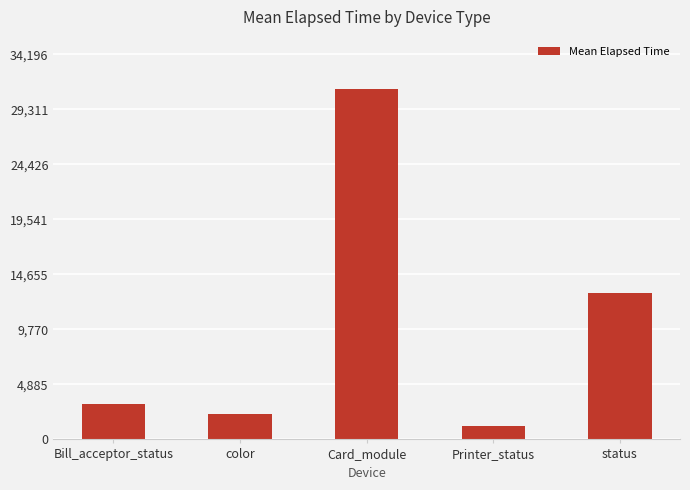

Are the bars horizontal?

No